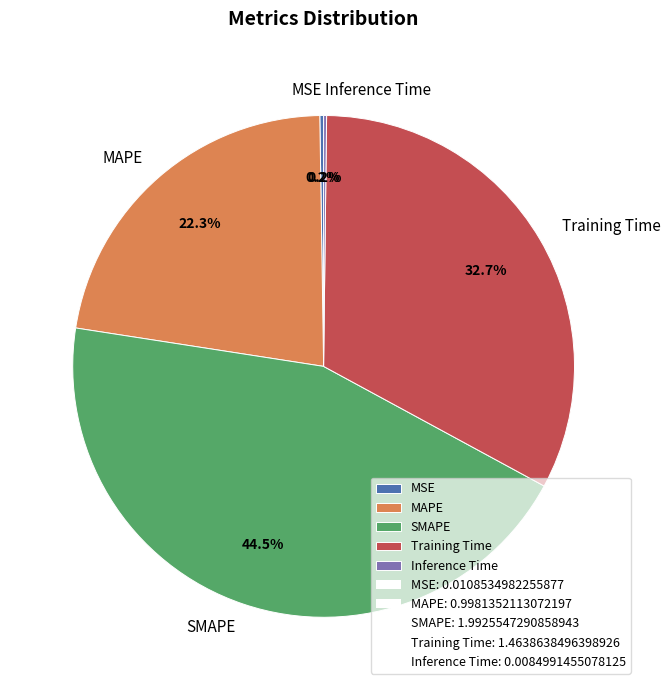

Is there any slice that represents more than half of the pie?

No